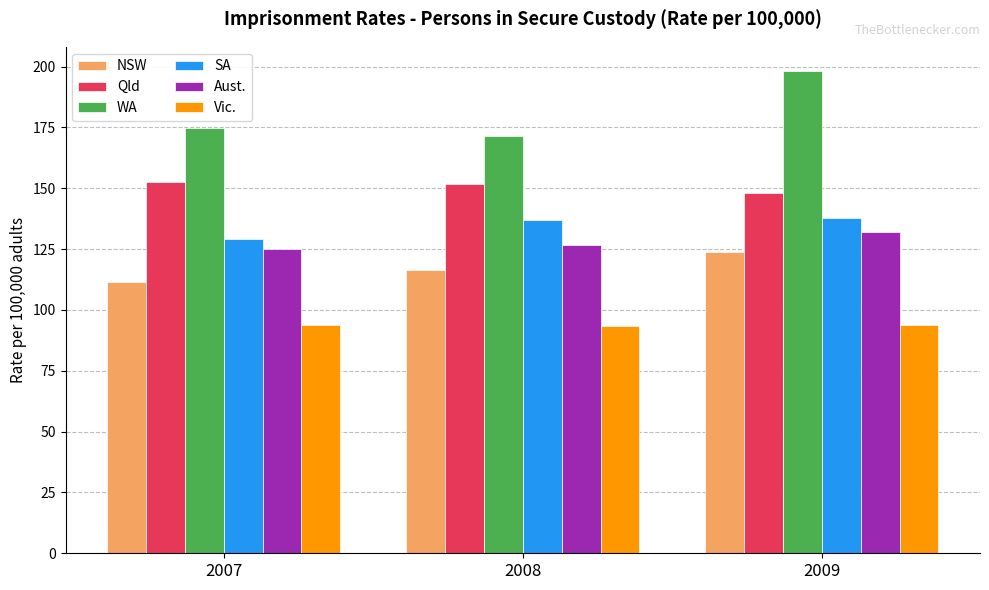

At 2007, list the series in order from smallest to largest.

Vic., NSW, Aust., SA, Qld, WA